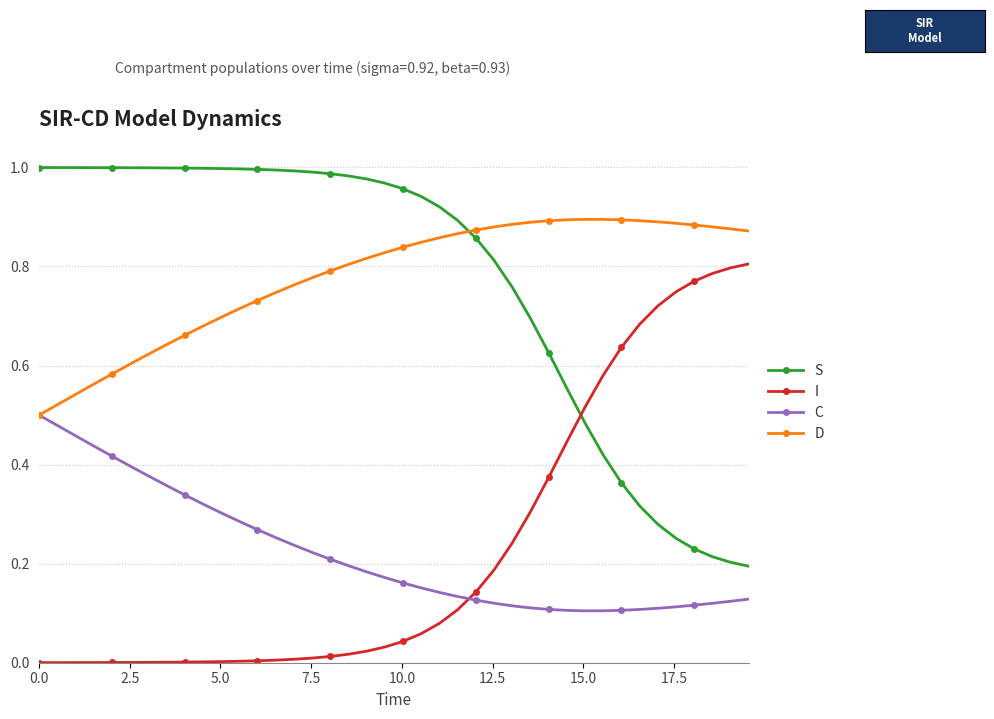

Which series ends up on top after the final intersection of C and I?

I